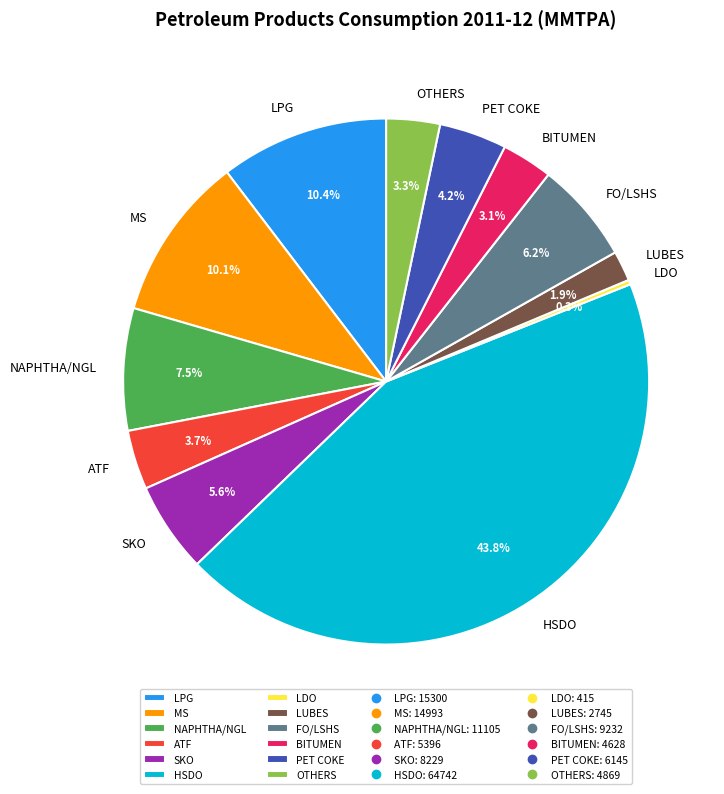

To the nearest percent, what is the combined percentage of NAPHTHA/NGL and ATF?

11%